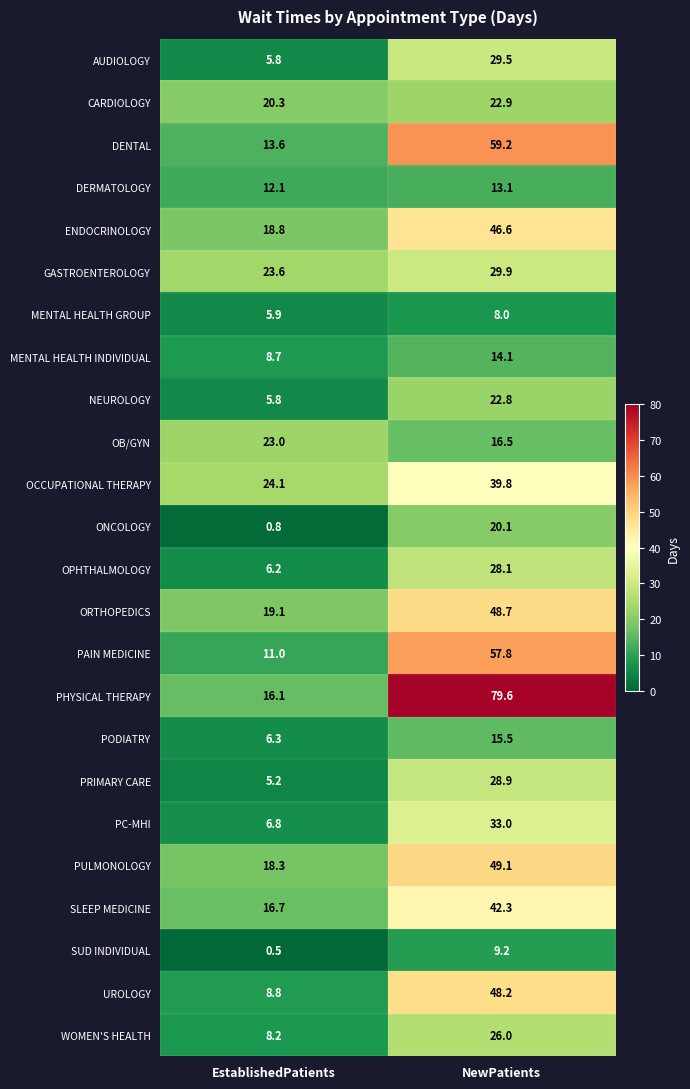

Which series changed the most between EstablishedPatients and NewPatients?

PHYSICAL THERAPY